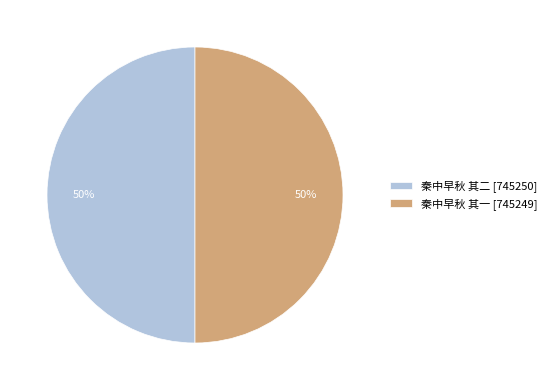

Count the number of slices in the pie.

2